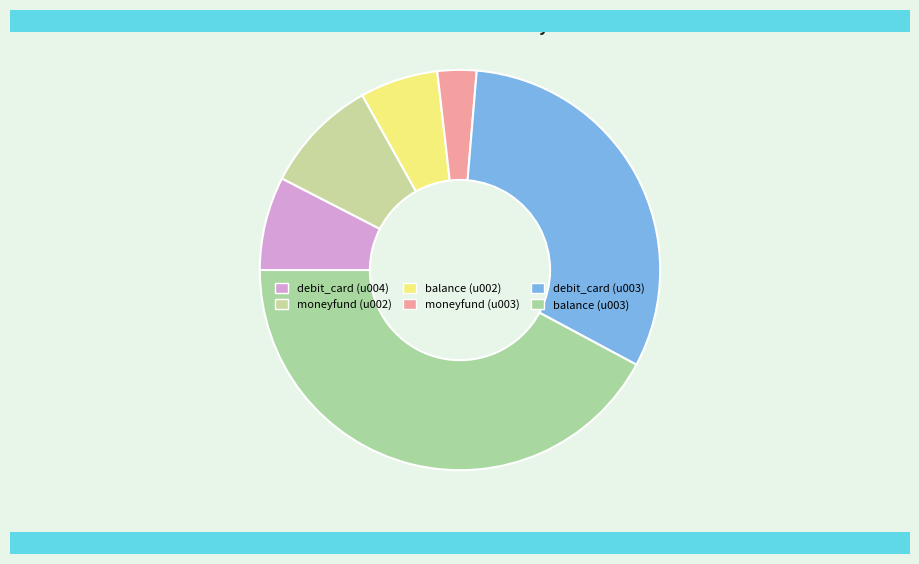

How many slices are in this pie chart?

6